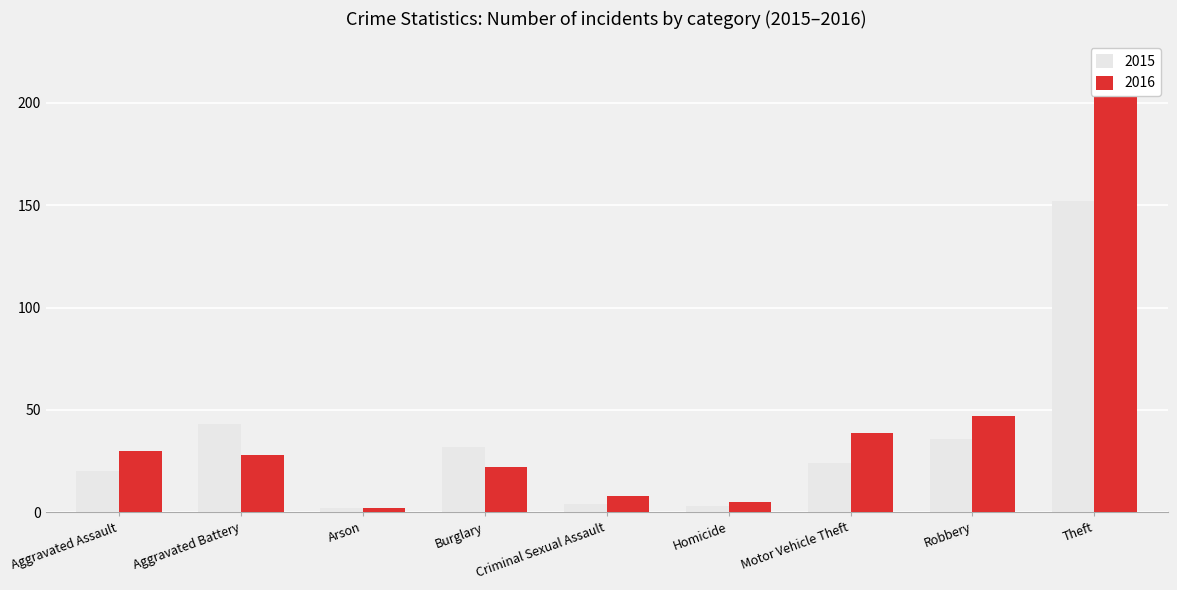

Between Aggravated Assault and Robbery, which is larger?

Robbery